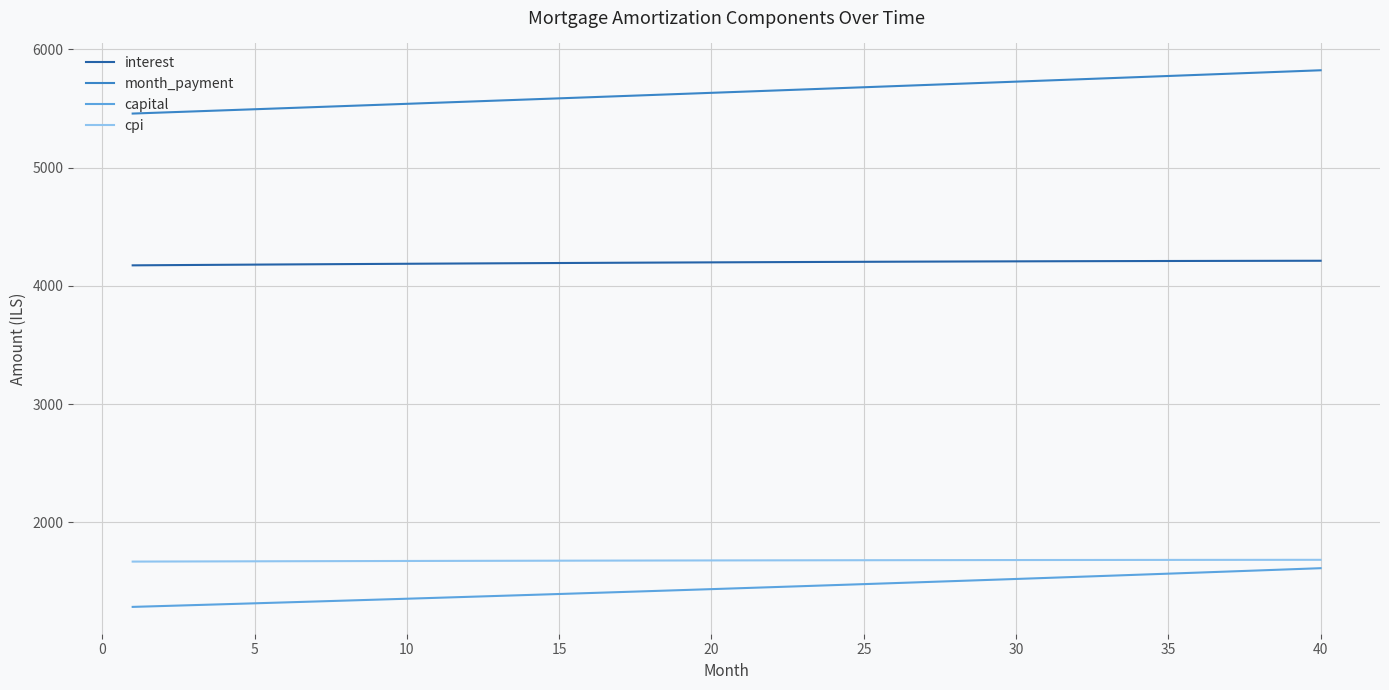

What is the highest value of the cpi series?

1682.3